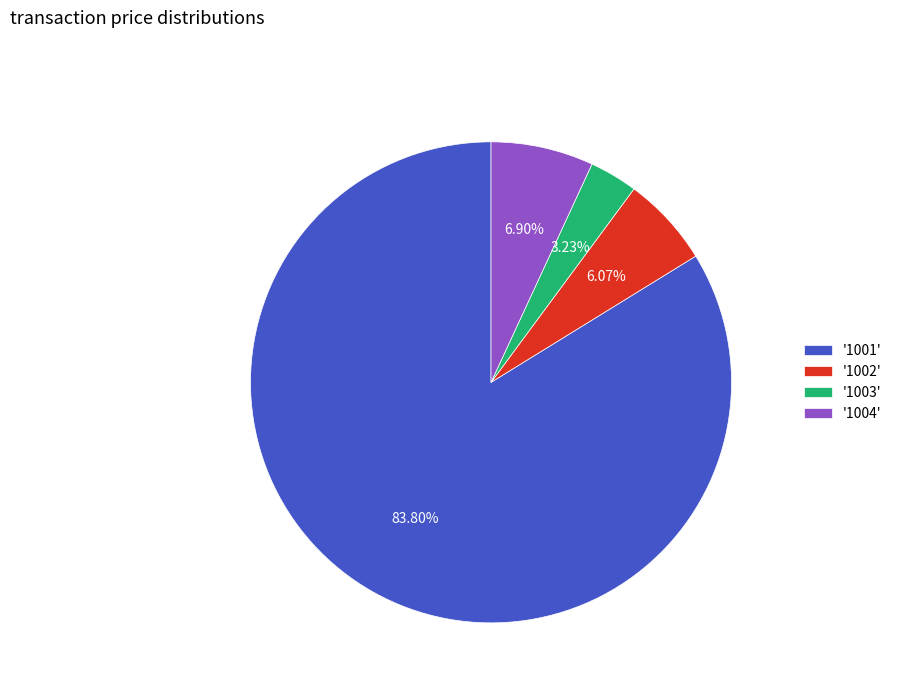

Does any single category account for the majority?

Yes